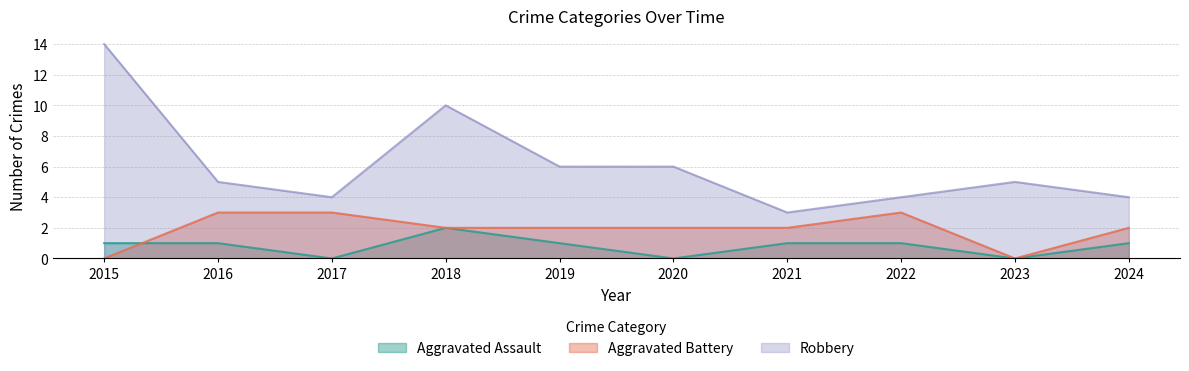

How many values in Aggravated Assault are above zero?

7